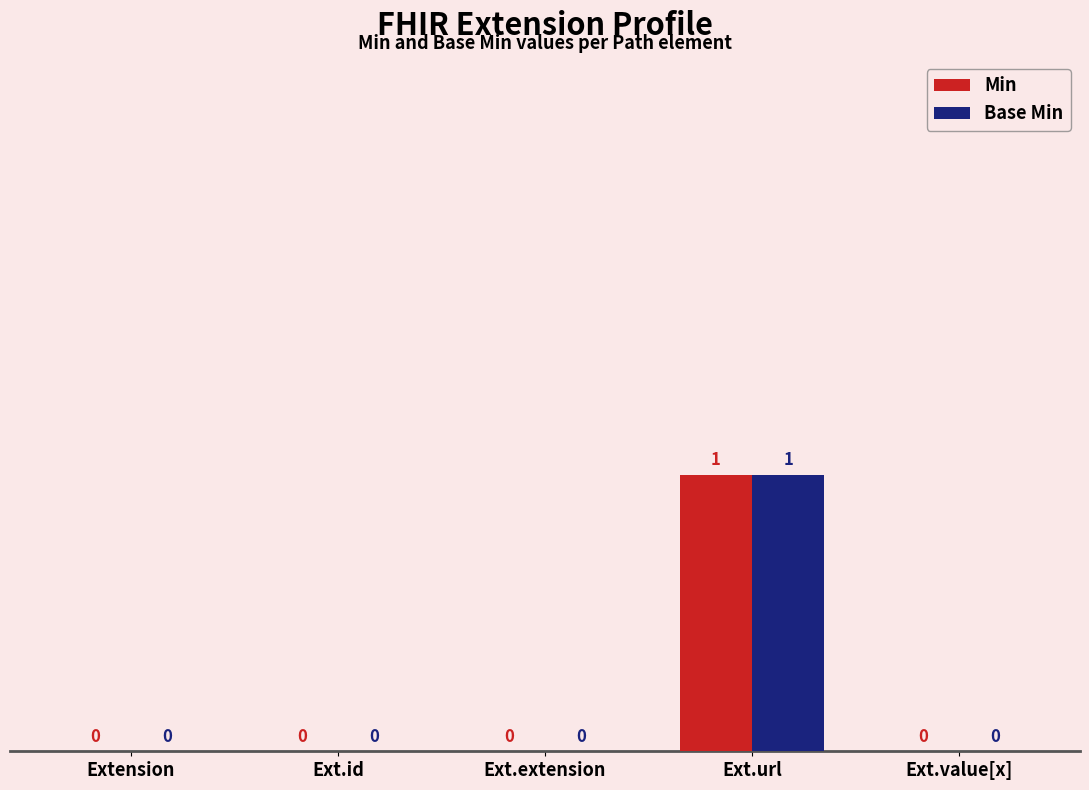

How many values in Min are above zero?

1